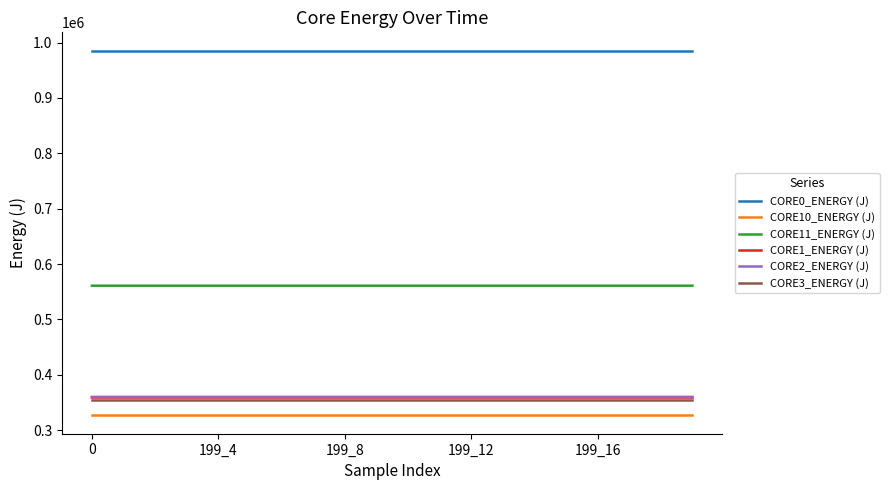

Which series has the largest total across all categories?

CORE0_ENERGY (J)